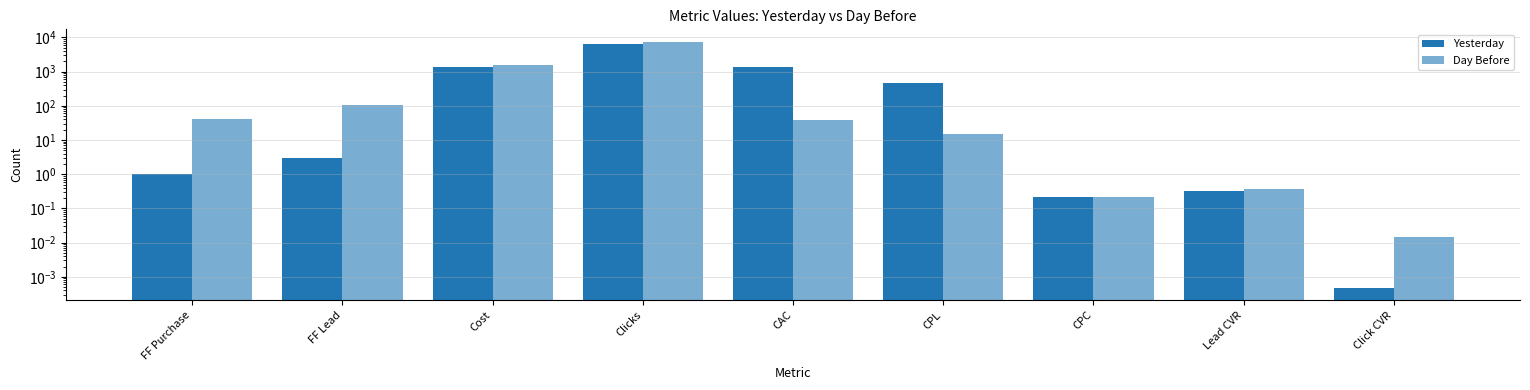

Where is Yesterday nearest to the value 3164?

Cost